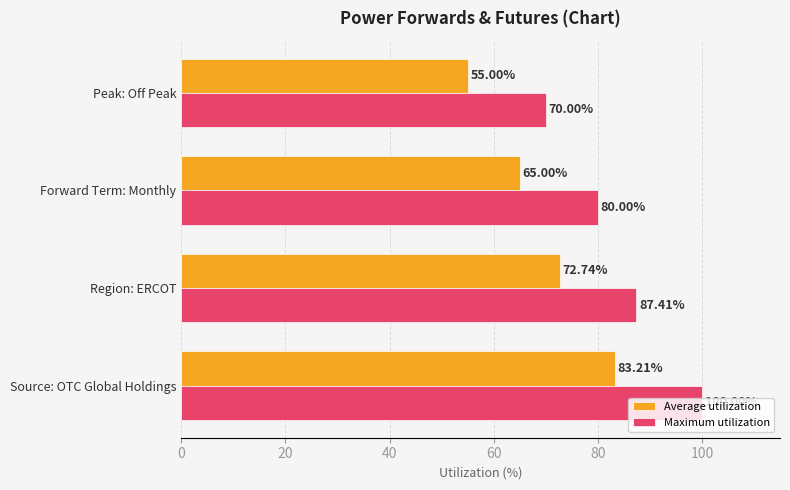

Which category has the lowest value in the Maximum utilization series?

Peak: Off Peak